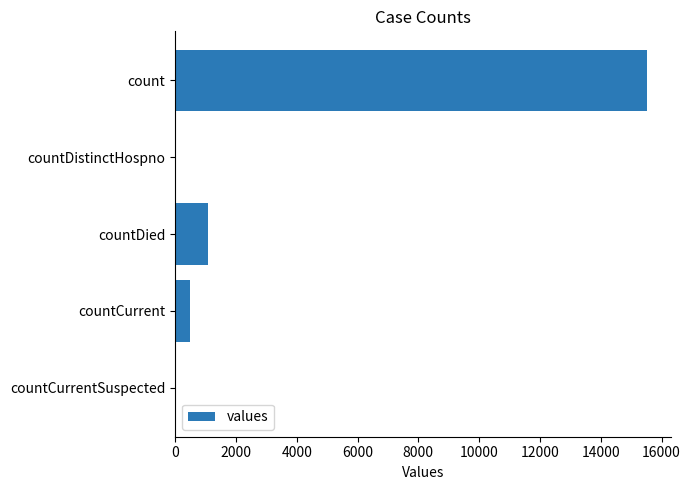

Reading bottom to top, what are all the values shown in this chart?

countCurrentSuspected=0	countCurrent=486	countDied=1083	countDistinctHospno=0	count=15532